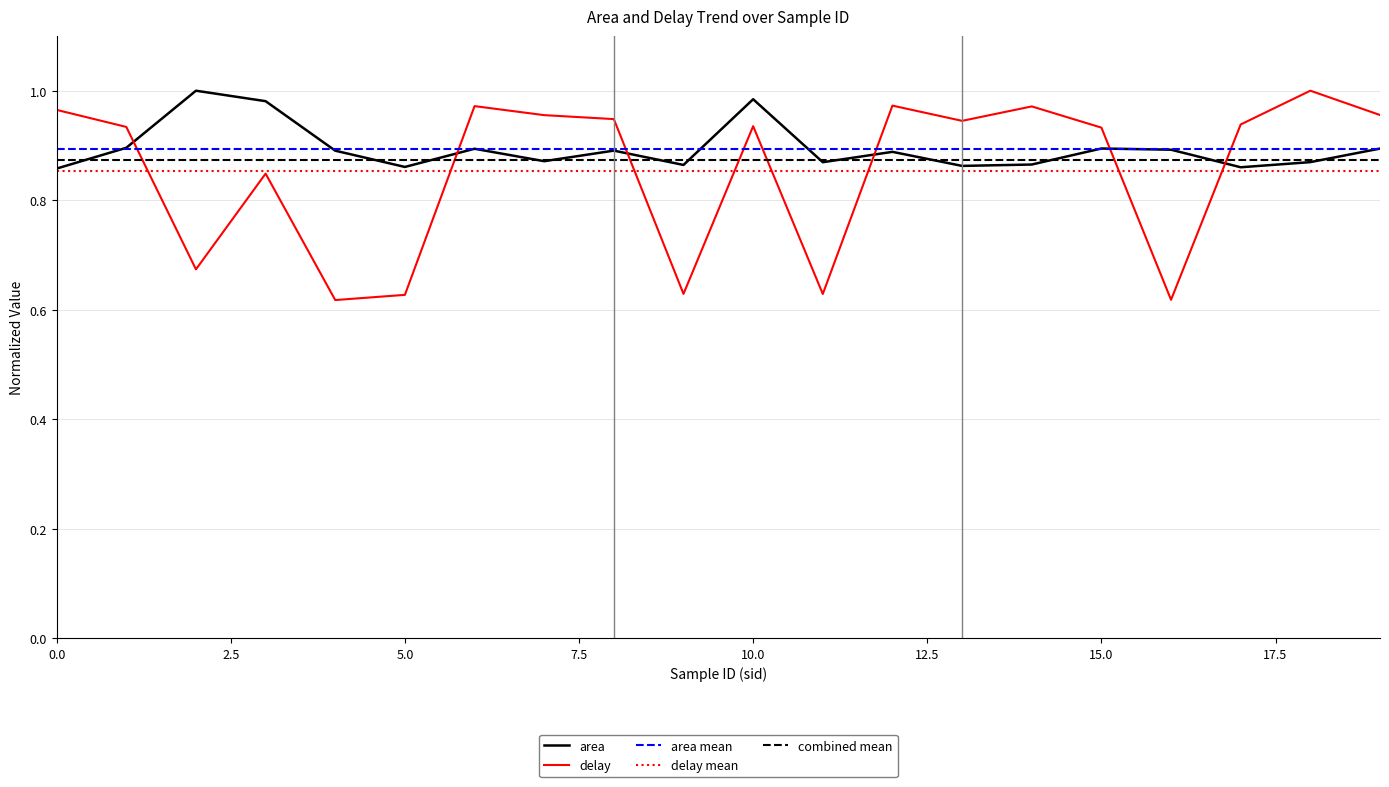

Rank the series by their average value, from lowest to highest.

delay, area